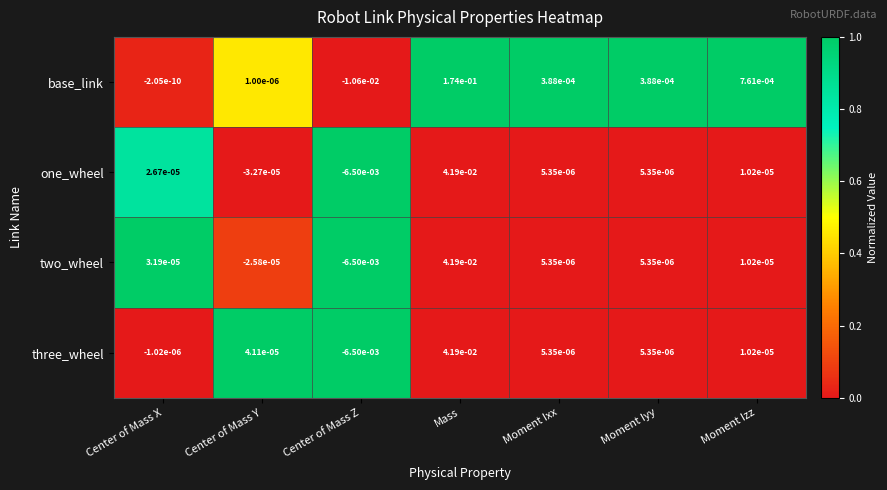

The one_wheel series shows -0.0 at Center of Mass Y. True or false?

True